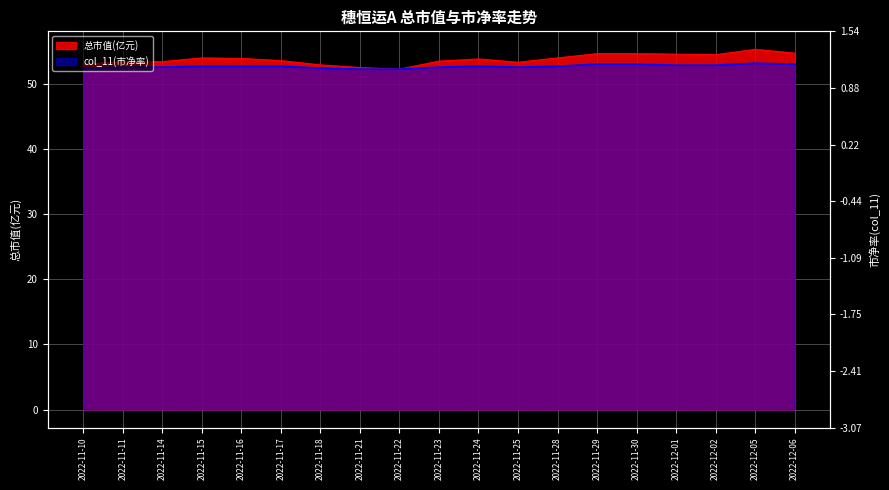

How many values in the 总市值(亿元) series are below 53?

3